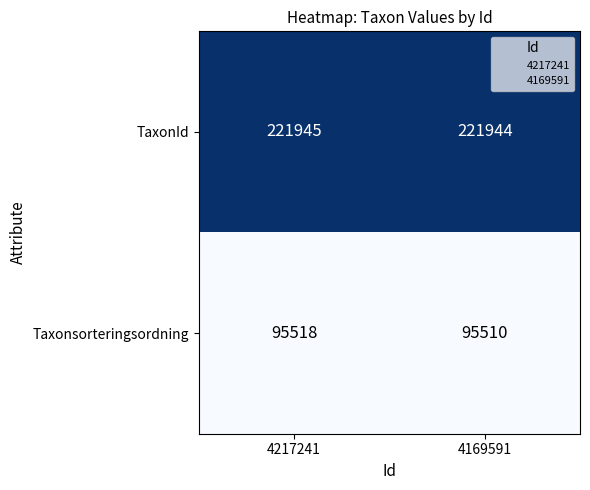

What is the spread (max minus min) of values at 4169591?

126434